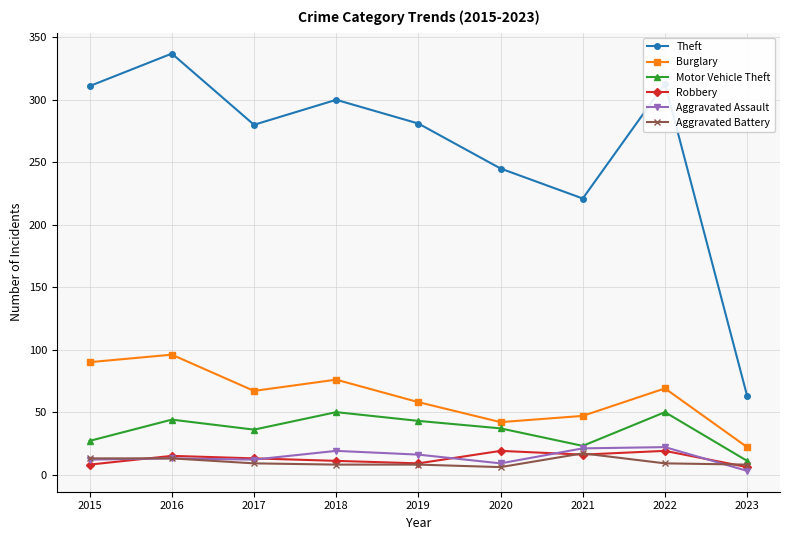

Is it true that Motor Vehicle Theft equals 14 at 2015?

False